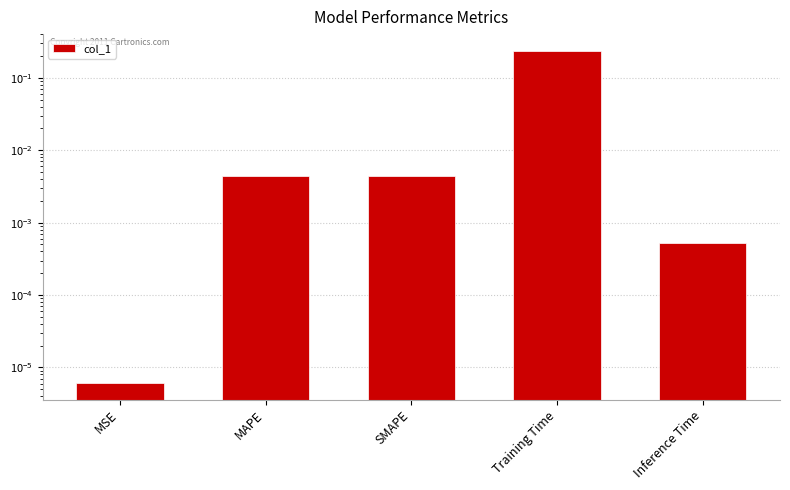

What position from the right is MSE?

5